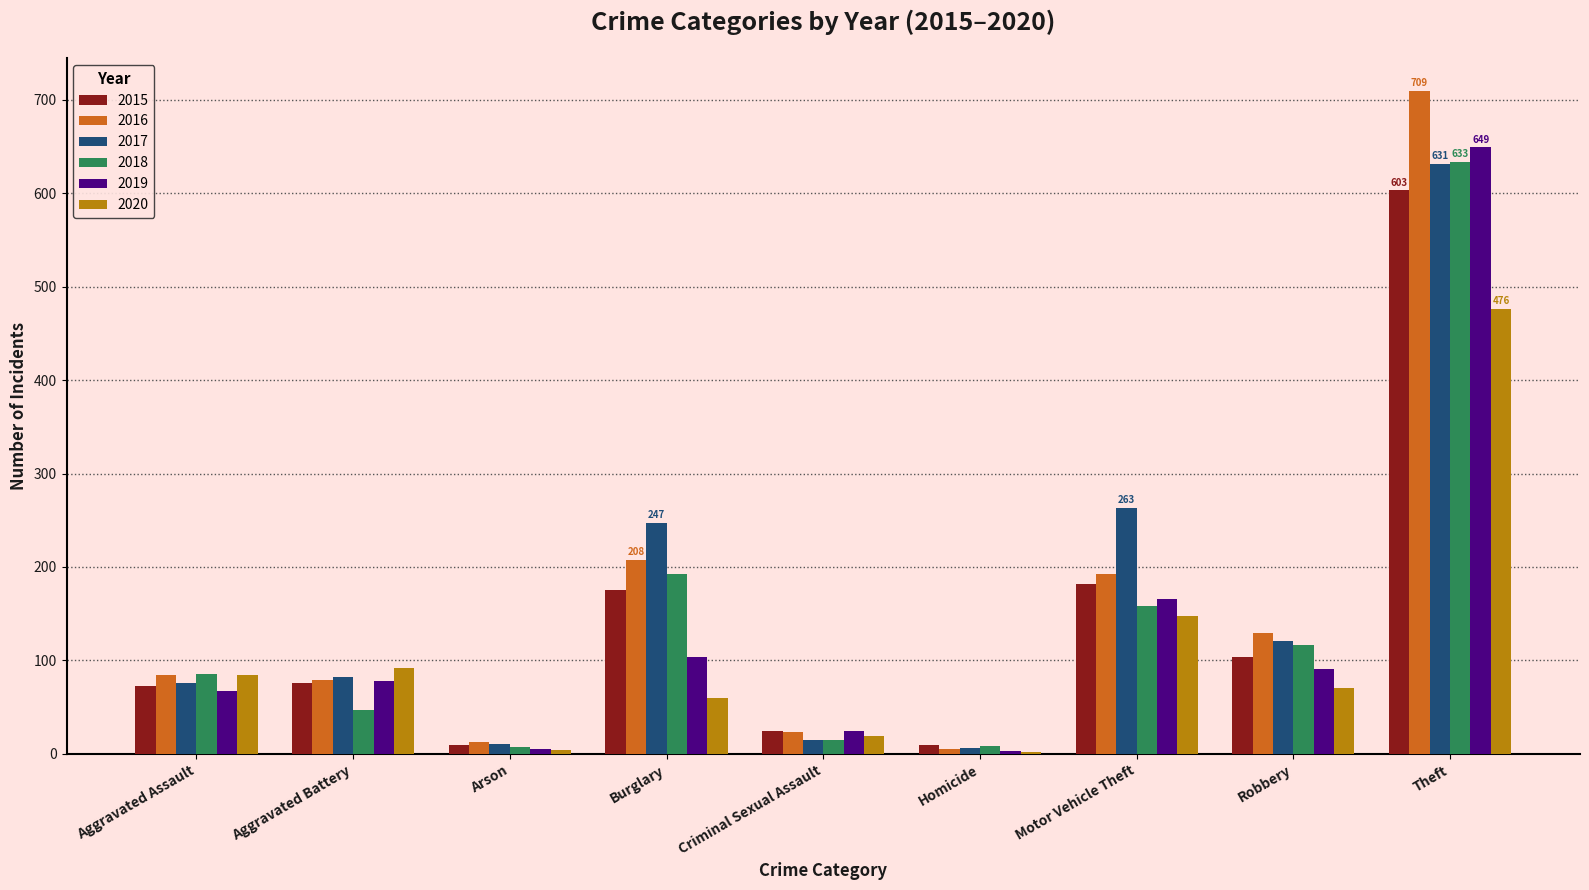

True or false: 2016 has a value of 23 at Criminal Sexual Assault.

True